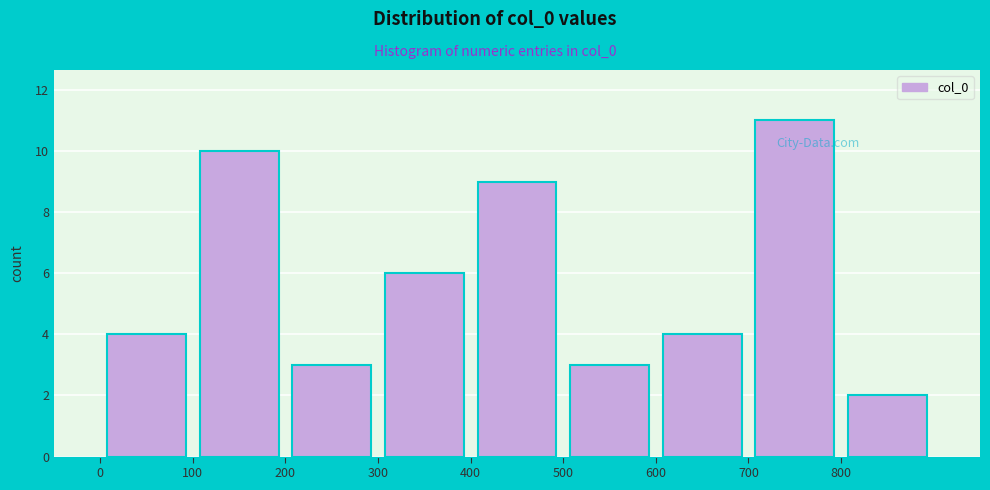

Which range on the x-axis has the tallest bar?

700 to 800